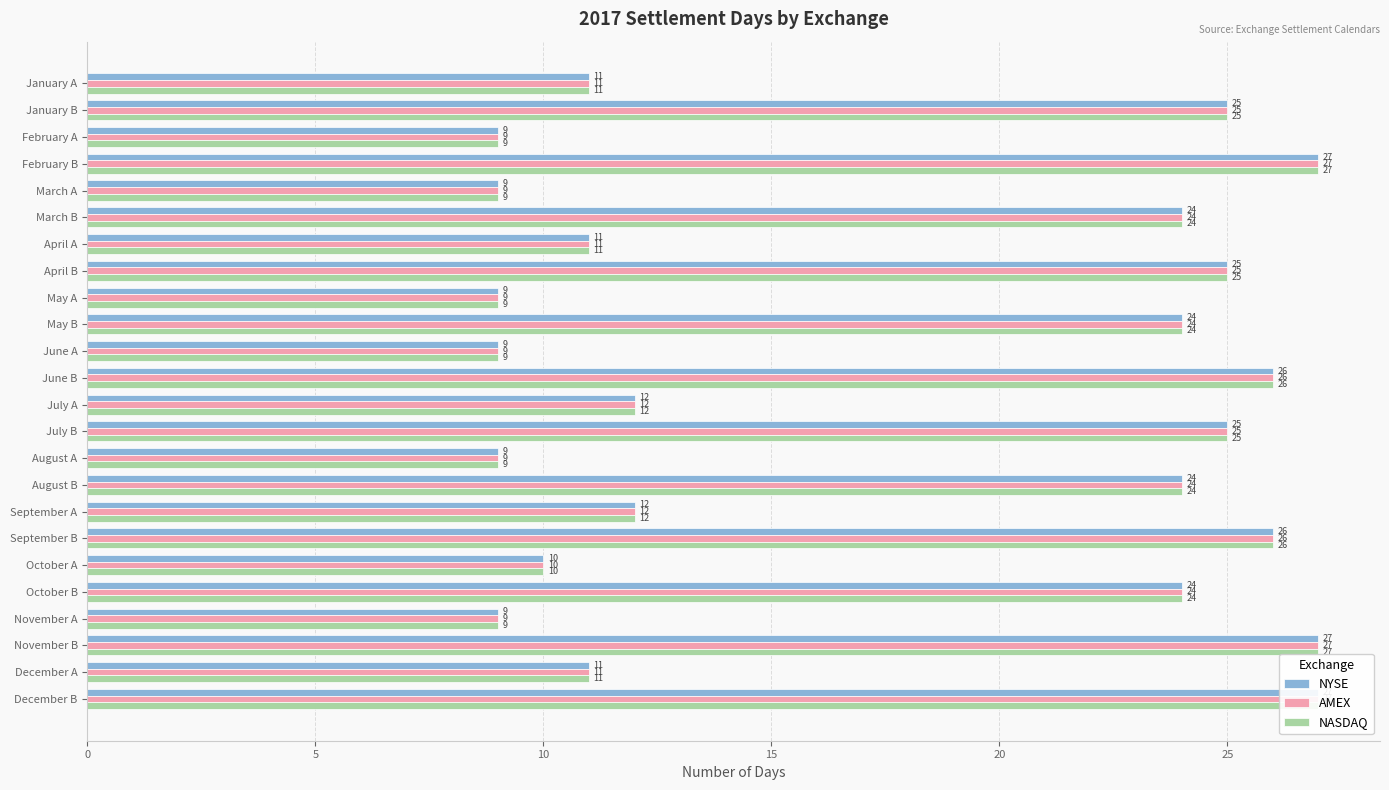

What is the difference between the second highest and second lowest values in the NASDAQ series?

18